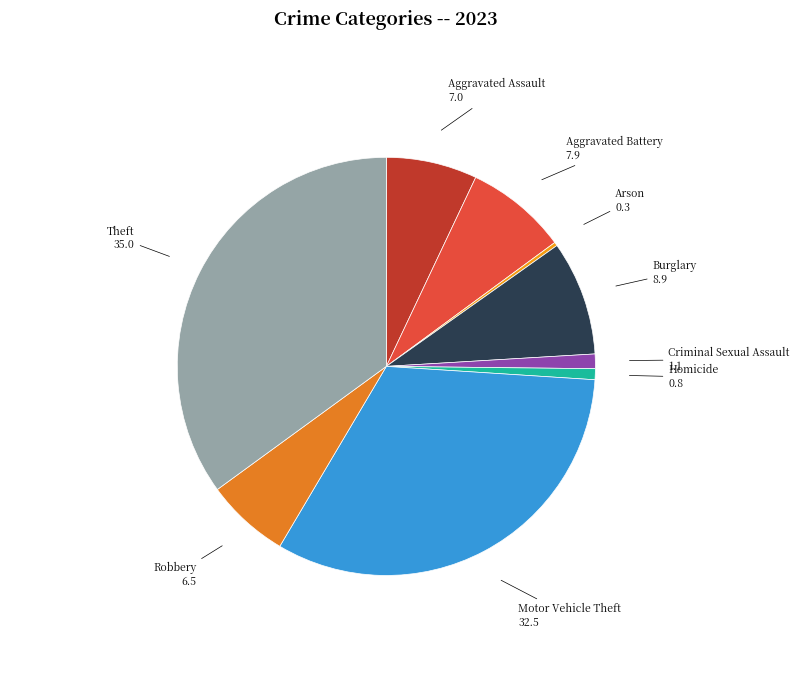

Which category has the smallest portion of the pie?

Arson